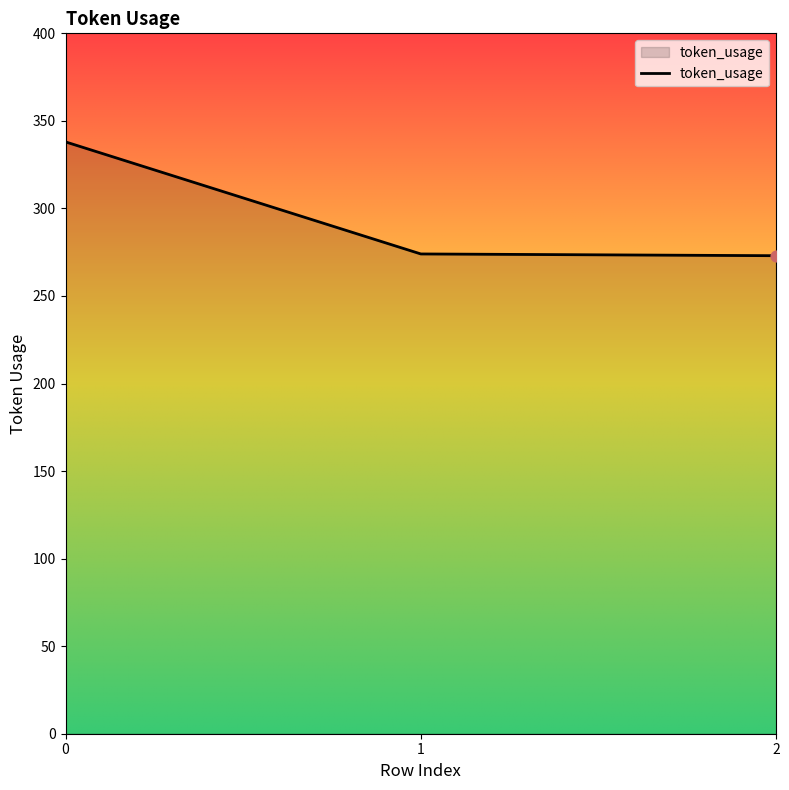

What is the change in value from 0 to 2?

-65